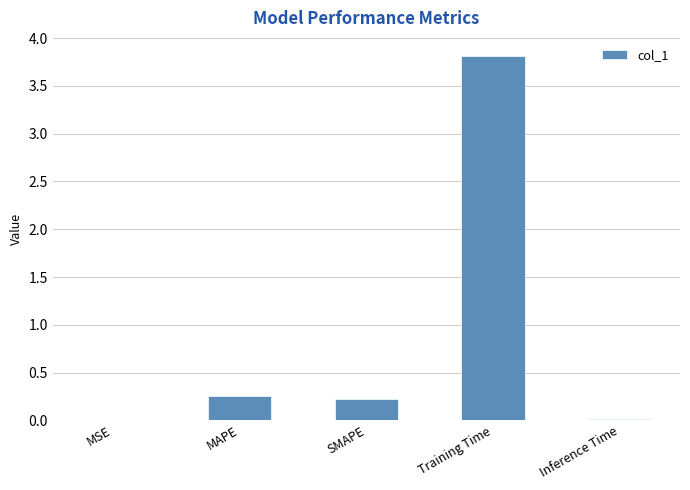

What is the sum of all values?

4.3